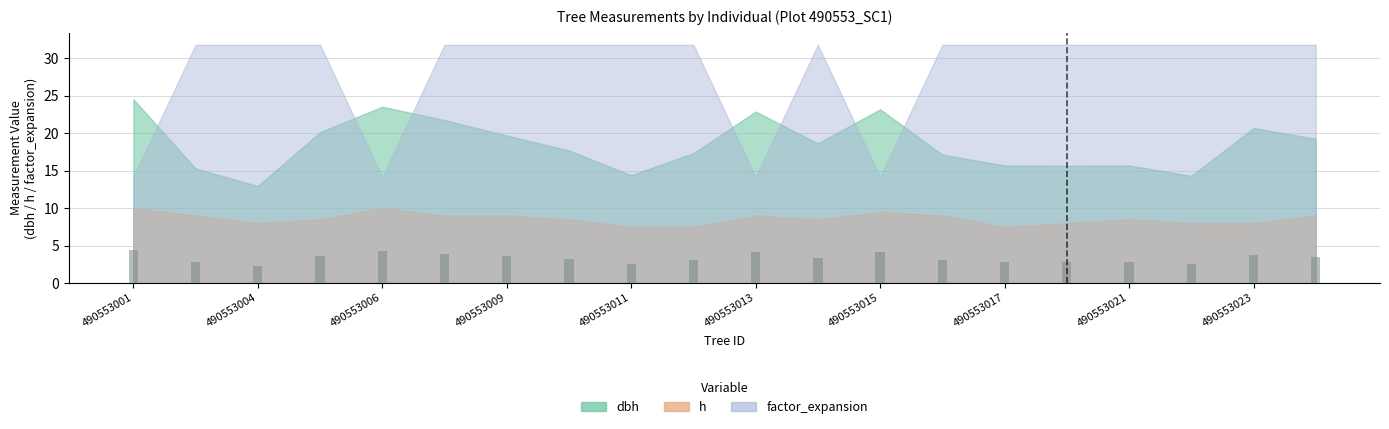

Is it true that h equals 7.5 at 490553012?

True